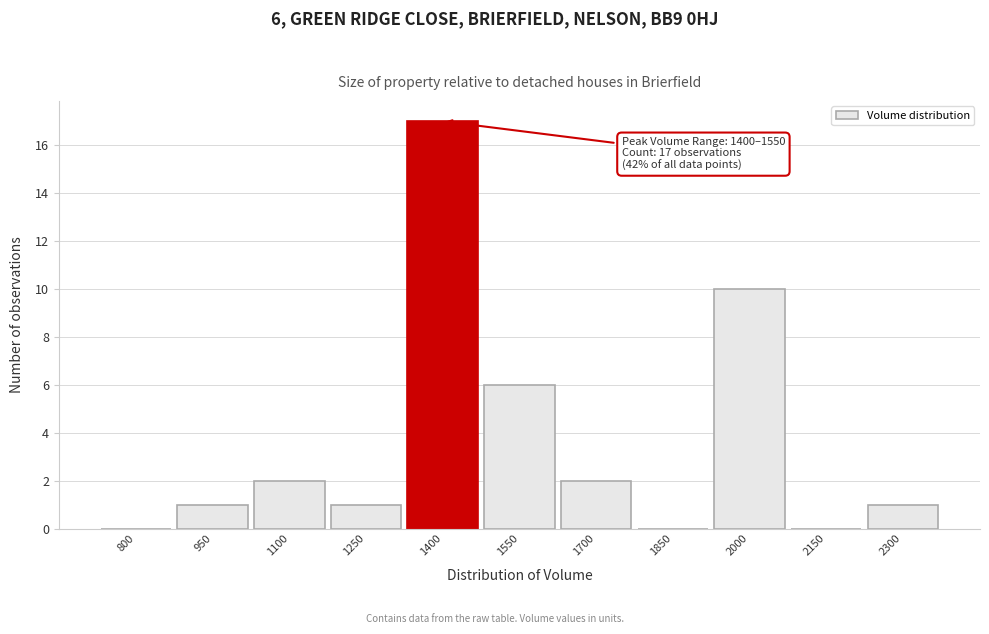

Reading left to right, what are all the values shown in this chart?

800=0	950=1	1100=2	1250=1	1400=17	1550=6	1700=2	1850=0	2000=10	2150=0	2300=1